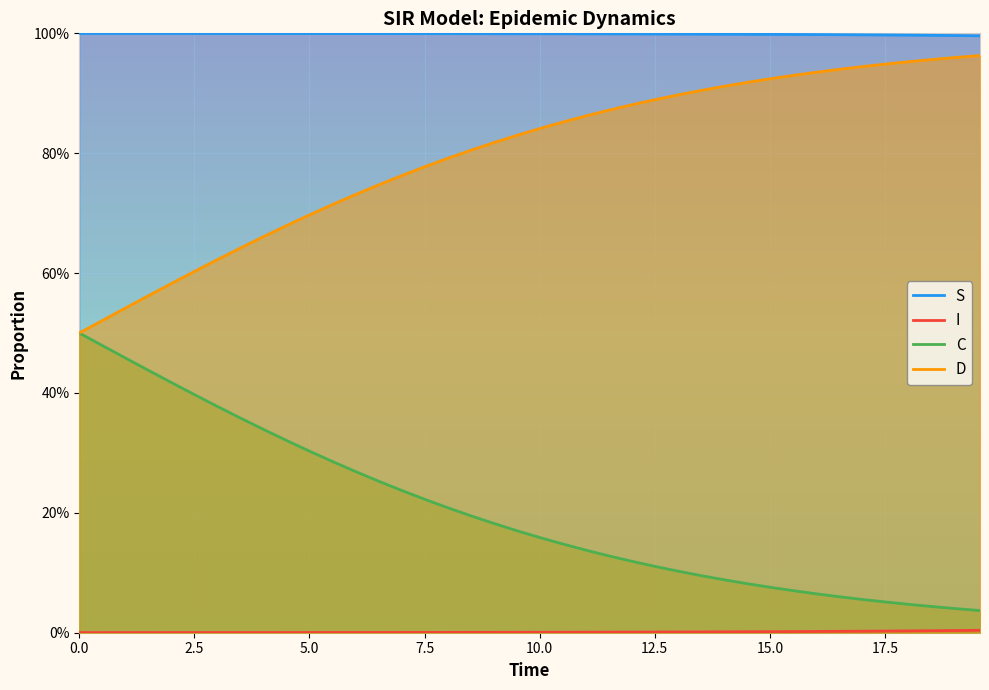

What are all the series names shown in the legend?

S, I, C, D